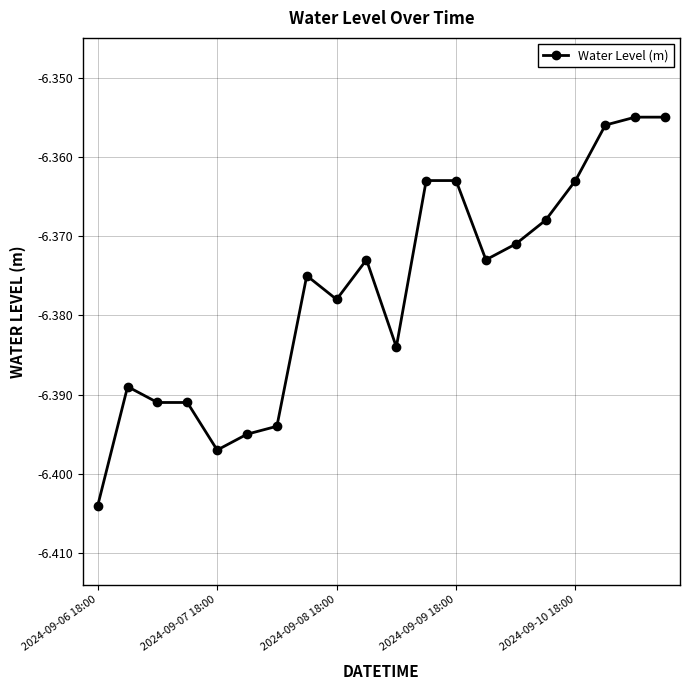

True or false: there are more than 1 points higher than both neighbors.

True